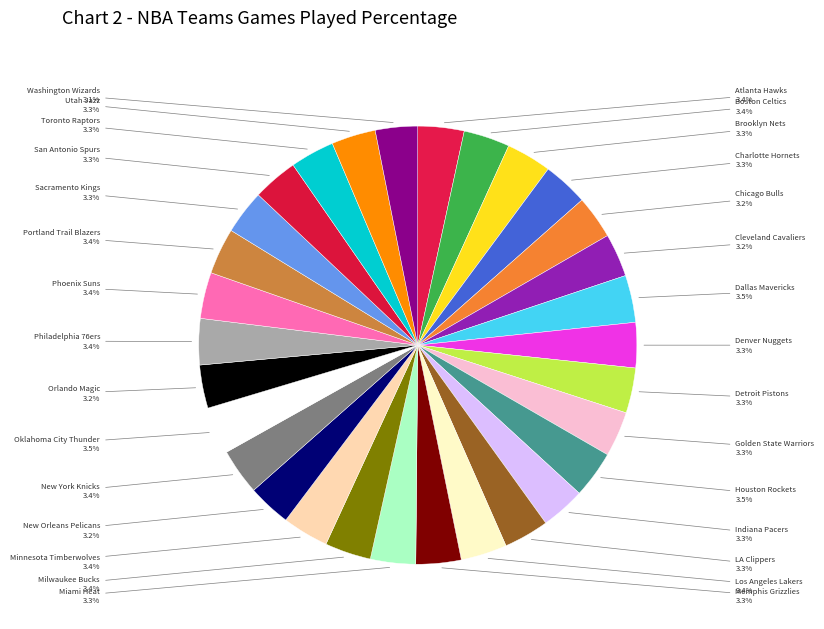

Rank the categories by value from lowest to highest.

Washington Wizards, Chicago Bulls, Cleveland Cavaliers, New Orleans Pelicans, Orlando Magic, Indiana Pacers, Sacramento Kings, Toronto Raptors, Utah Jazz, Brooklyn Nets, Charlotte Hornets, Denver Nuggets, Detroit Pistons, Golden State Warriors, LA Clippers, Memphis Grizzlies, Miami Heat, San Antonio Spurs, Atlanta Hawks, Boston Celtics, Los Angeles Lakers, Milwaukee Bucks, Minnesota Timberwolves, New York Knicks, Philadelphia 76ers, Phoenix Suns, Portland Trail Blazers, Dallas Mavericks, Houston Rockets, Oklahoma City Thunder